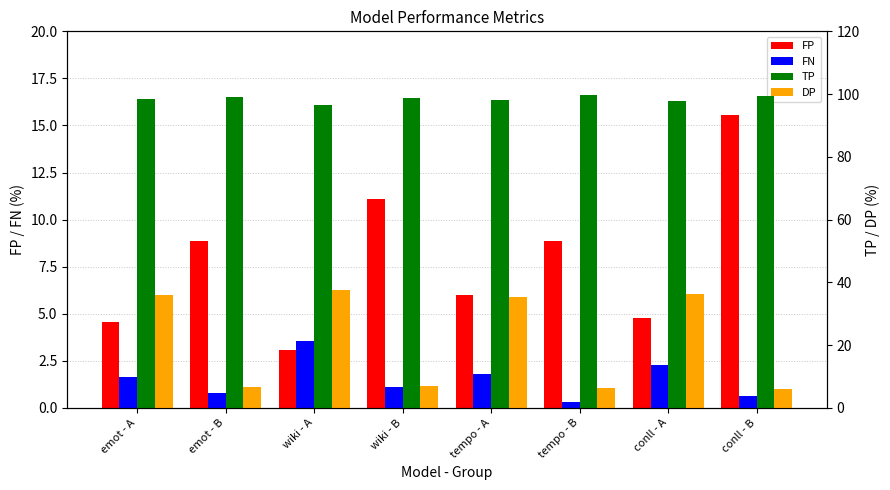

What is the difference between the second highest and minimum values in the TP series?

2.9